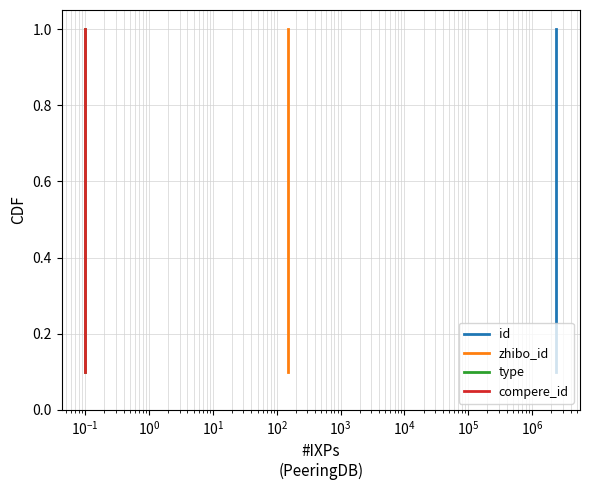

Does the chart have visible grid lines?

Yes